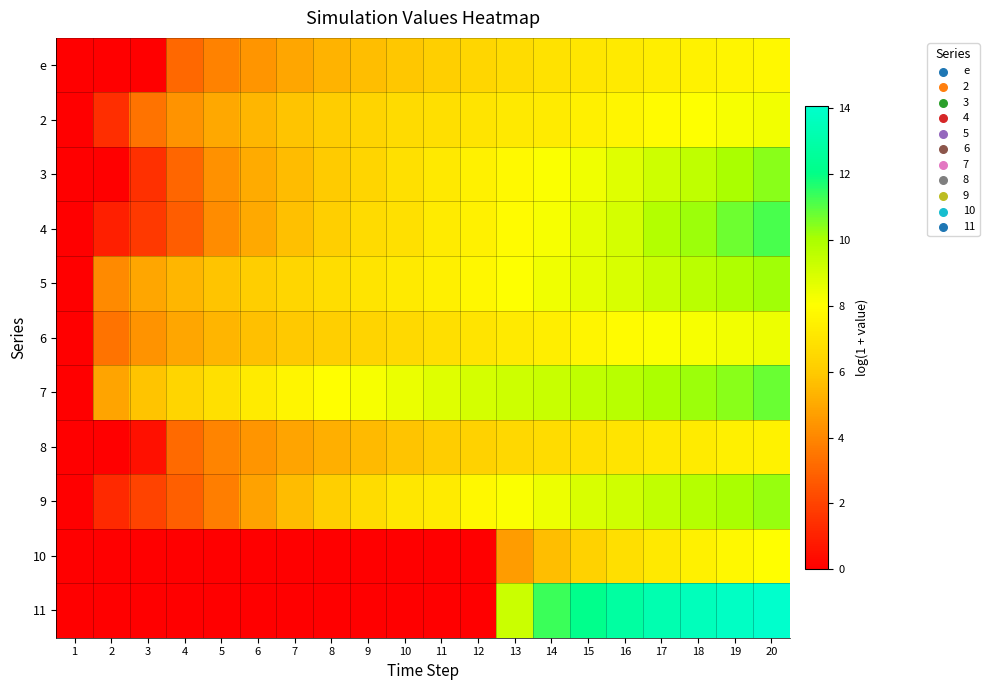

Reading right to left, transcribe all the data shown in this chart.

e: 20=7.8	19=7.7	18=7.5	17=7.4	16=7.2	15=7.1	14=6.9	13=6.7	12=6.4	11=6.2	10=5.9	9=5.6	8=5.3	7=4.9	6=4.4	5=3.9	4=3.1	3=0.0	2=0.0	1=0.0
2: 20=8.3	19=8.2	18=8.0	17=7.8	16=7.6	15=7.4	14=7.3	13=7.1	12=7.0	11=6.8	10=6.6	9=6.4	8=6.1	7=5.8	6=5.4	5=5.0	4=4.3	3=3.4	2=1.4	1=0.0
3: 20=10.4	19=10.0	18=9.5	17=9.2	16=8.8	15=8.4	14=8.1	13=7.8	12=7.5	11=7.2	10=6.8	9=6.4	8=6.0	7=5.6	6=5.1	5=4.3	4=3.0	3=1.5	2=0.0	1=0.0
4: 20=11.2	19=10.7	18=10.2	17=9.8	16=9.0	15=8.6	14=8.2	13=7.9	12=7.5	11=7.3	10=6.8	9=6.6	8=6.2	7=5.7	6=5.0	5=4.1	4=2.8	3=1.8	2=0.9	1=0.0
5: 20=10.1	19=9.9	18=9.6	17=9.3	16=8.9	15=8.7	14=8.3	13=8.0	12=7.7	11=7.5	10=7.2	9=7.0	8=6.7	7=6.5	6=6.1	5=5.8	4=5.4	3=4.9	2=4.1	1=0.0
6: 20=8.4	19=8.3	18=8.2	17=8.1	16=7.9	15=7.7	14=7.4	13=7.2	12=7.0	11=6.8	10=6.6	9=6.4	8=6.2	7=5.9	6=5.7	5=5.4	4=4.9	3=4.3	2=3.4	1=0.0
7: 20=10.8	19=10.4	18=10.2	17=9.9	16=9.7	15=9.5	14=9.3	13=9.2	12=9.0	11=8.8	10=8.5	9=8.2	8=8.0	7=7.7	6=7.3	5=6.8	4=6.4	3=5.8	2=4.8	1=0.0
8: 20=7.5	19=7.4	18=7.3	17=7.2	16=7.0	15=6.9	14=6.7	13=6.5	12=6.3	11=6.0	10=5.8	9=5.5	8=5.2	7=4.8	6=4.4	5=3.9	4=3.2	3=0.5	2=0.0	1=0.0
9: 20=10.2	19=10.0	18=9.7	17=9.4	16=9.2	15=8.9	14=8.4	13=8.1	12=7.8	11=7.3	10=7.1	9=6.6	8=6.2	7=5.6	6=4.8	5=3.8	4=2.8	3=2.0	2=1.2	1=0.0
10: 20=8.0	19=7.8	18=7.5	17=7.2	16=6.8	15=6.3	14=5.6	13=4.6	12=0.0	11=0.0	10=0.0	9=0.0	8=0.0	7=0.0	6=0.0	5=0.0	4=0.0	3=0.0	2=0.0	1=0.0
11: 20=14.0	19=13.8	18=13.6	17=13.2	16=12.8	15=12.2	14=11.3	13=9.2	12=0.0	11=0.0	10=0.0	9=0.0	8=0.0	7=0.0	6=0.0	5=0.0	4=0.0	3=0.0	2=0.0	1=0.0